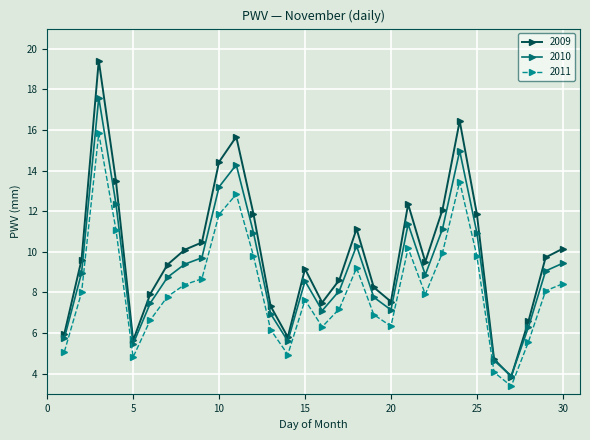

Which series has the largest total across all categories?

2009